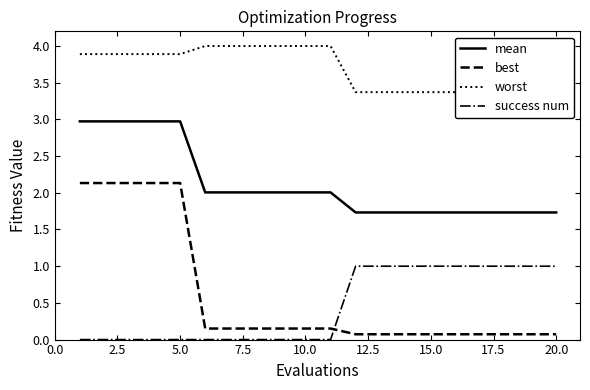

True or false: success num and mean cross at least once.

False